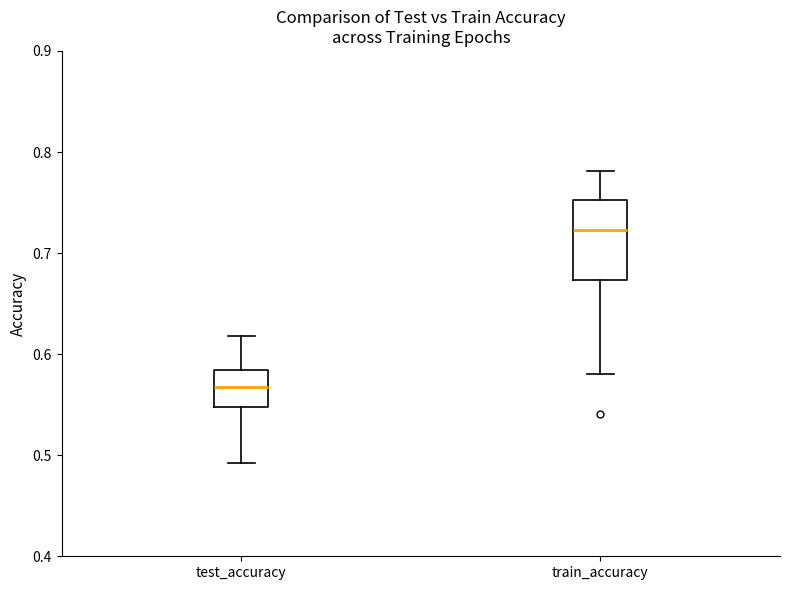

Reading left to right, transcribe this box plot: for each box, give where its median line is, the range the box spans, and where its two whiskers end, as read against the y-axis. The values are not printed on the chart, so give them approximately, as read against the axis.

test_accuracy: median 0.57, box 0.55 to 0.58, whiskers 0.49 to 0.62
train_accuracy: median 0.72, box 0.67 to 0.75, whiskers 0.58 to 0.78